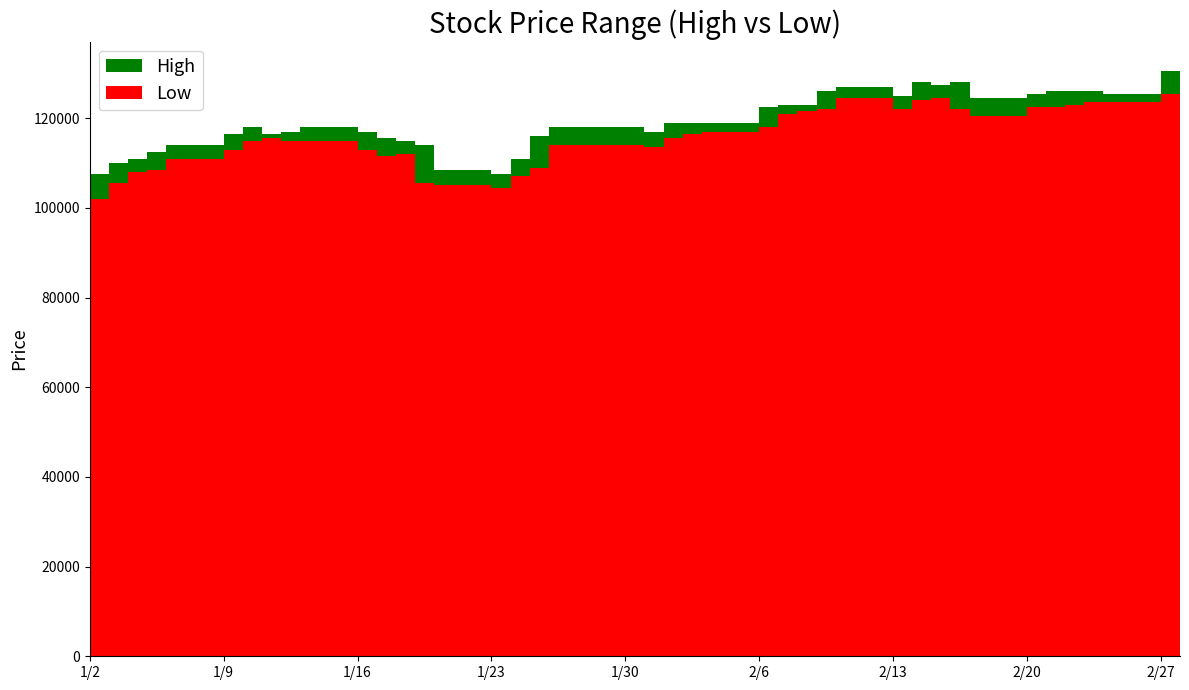

The value of Low at 30 is 124500. True or false?

True